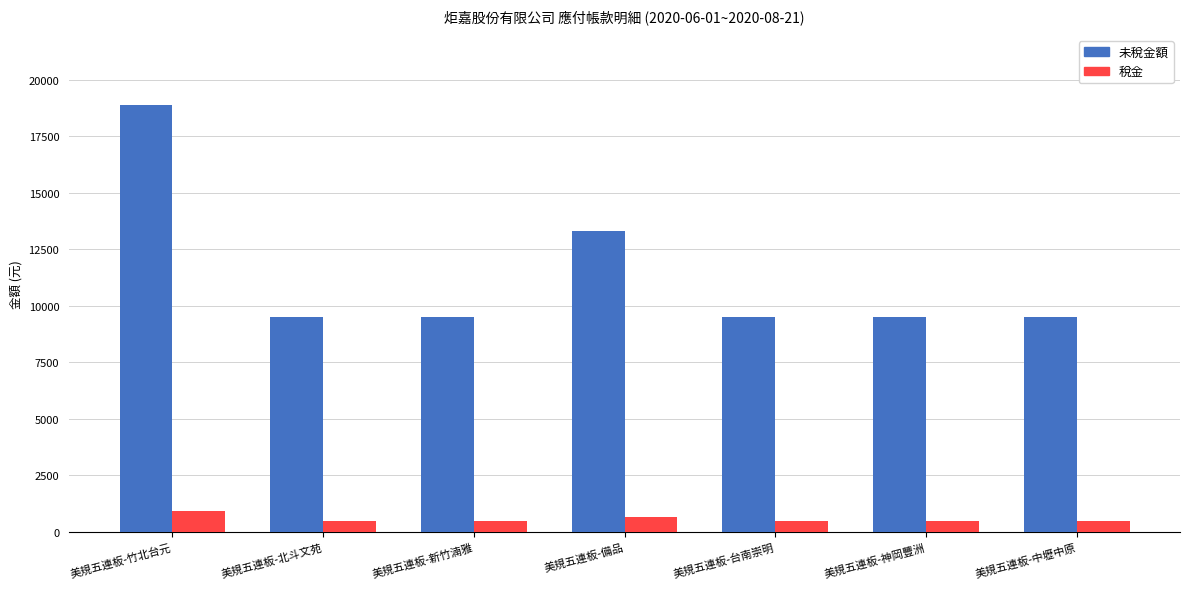

At 美規五連板-台南崇明, list the series in order from largest to smallest.

未稅金額, 稅金